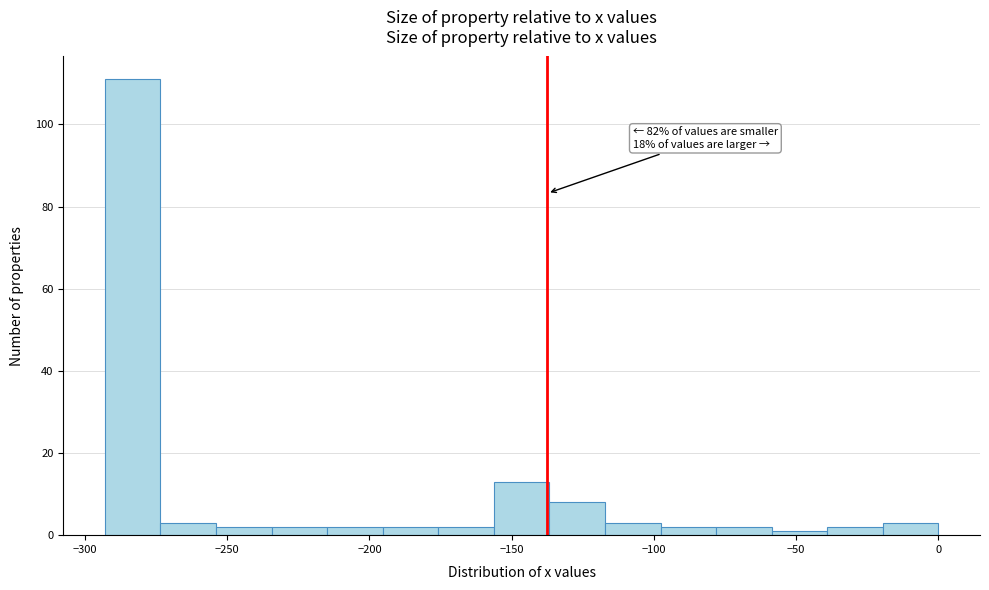

Read against the x-axis, roughly where is the centre of the tallest bar?

-285